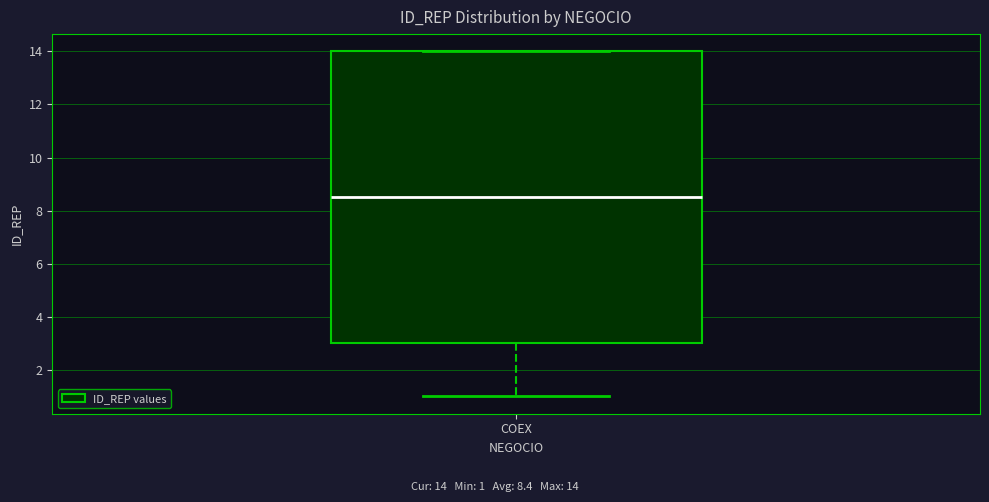

Where does the median line of the box for COEX sit on the y-axis? The values are not printed on the chart, so give them approximately, as read against the axis.

8.6